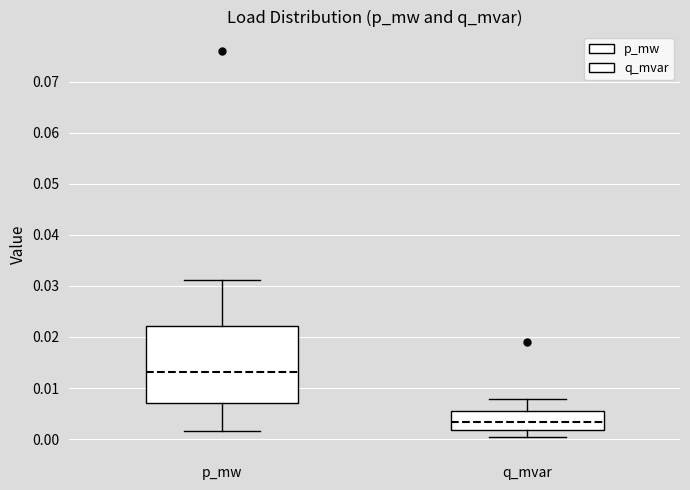

Which box is the tallest, from its lower edge to its upper edge?

p_mw